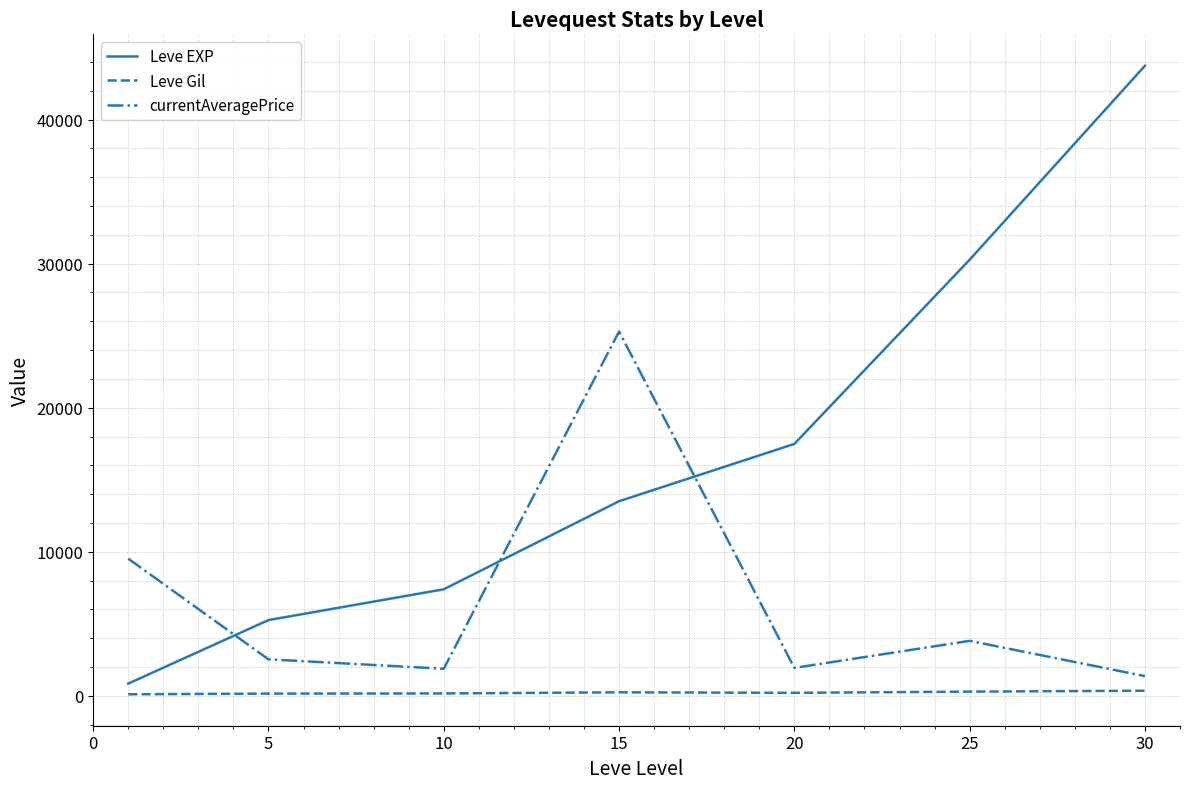

Is this an area chart (filled region under the line)?

No